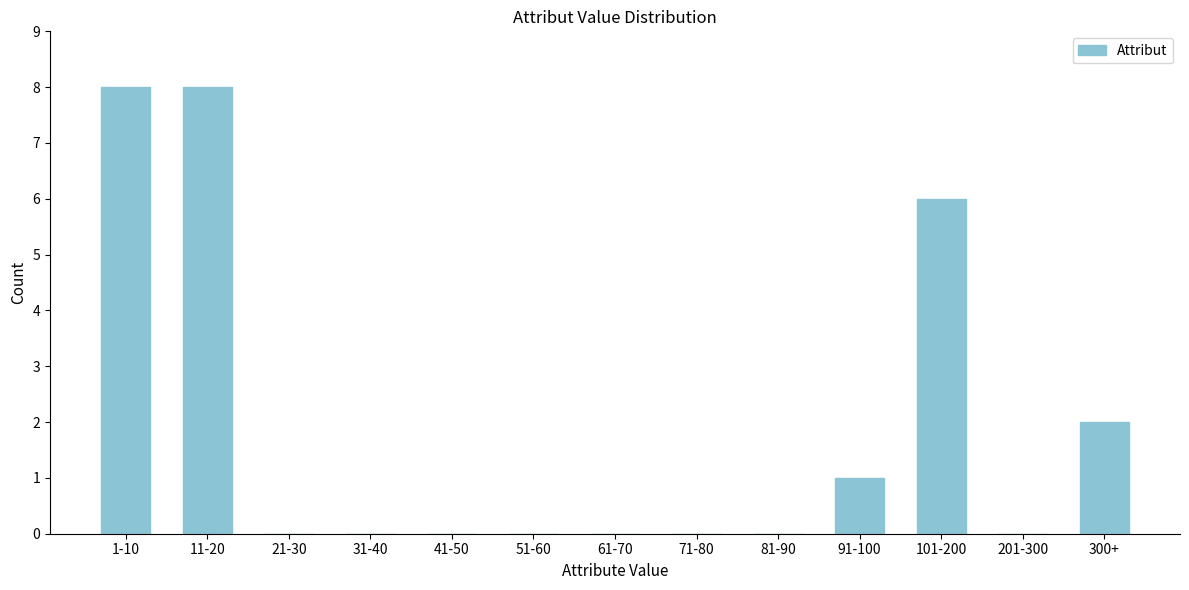

Reading left to right, transcribe all the data shown in this chart.

1-10=8	11-20=8	21-30=0	31-40=0	41-50=0	51-60=0	61-70=0	71-80=0	81-90=0	91-100=1	101-200=6	201-300=0	300+=2